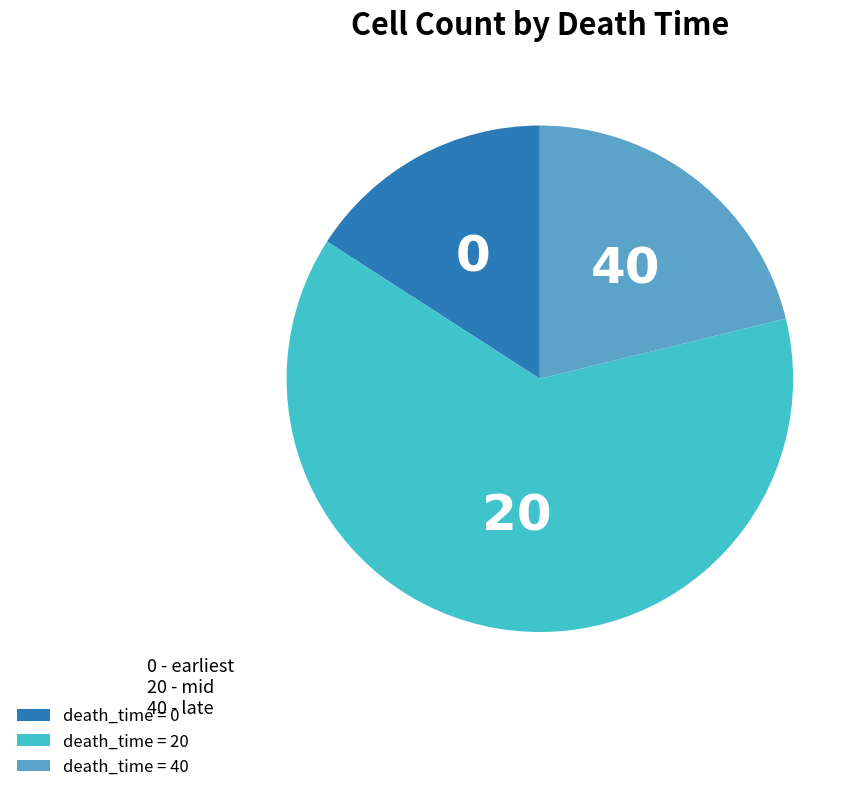

Approximately how many times larger is the value at 40 compared to 0?

1.3